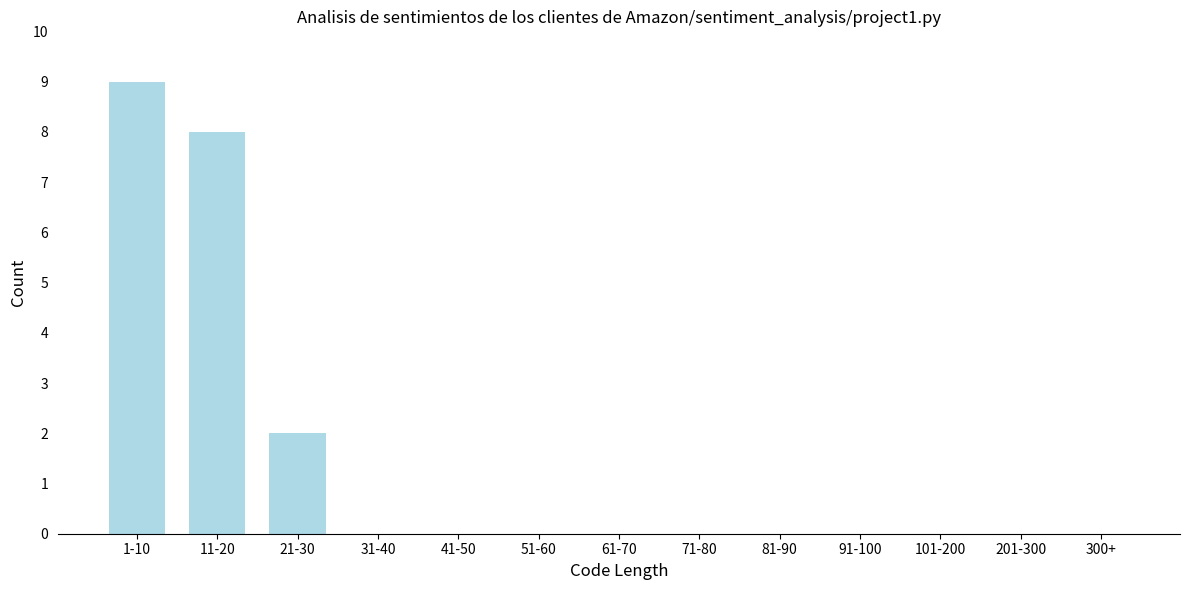

Reading left to right, what are all the values shown in this chart?

1-10=9	11-20=8	21-30=2	31-40=0	41-50=0	51-60=0	61-70=0	71-80=0	81-90=0	91-100=0	101-200=0	201-300=0	300+=0